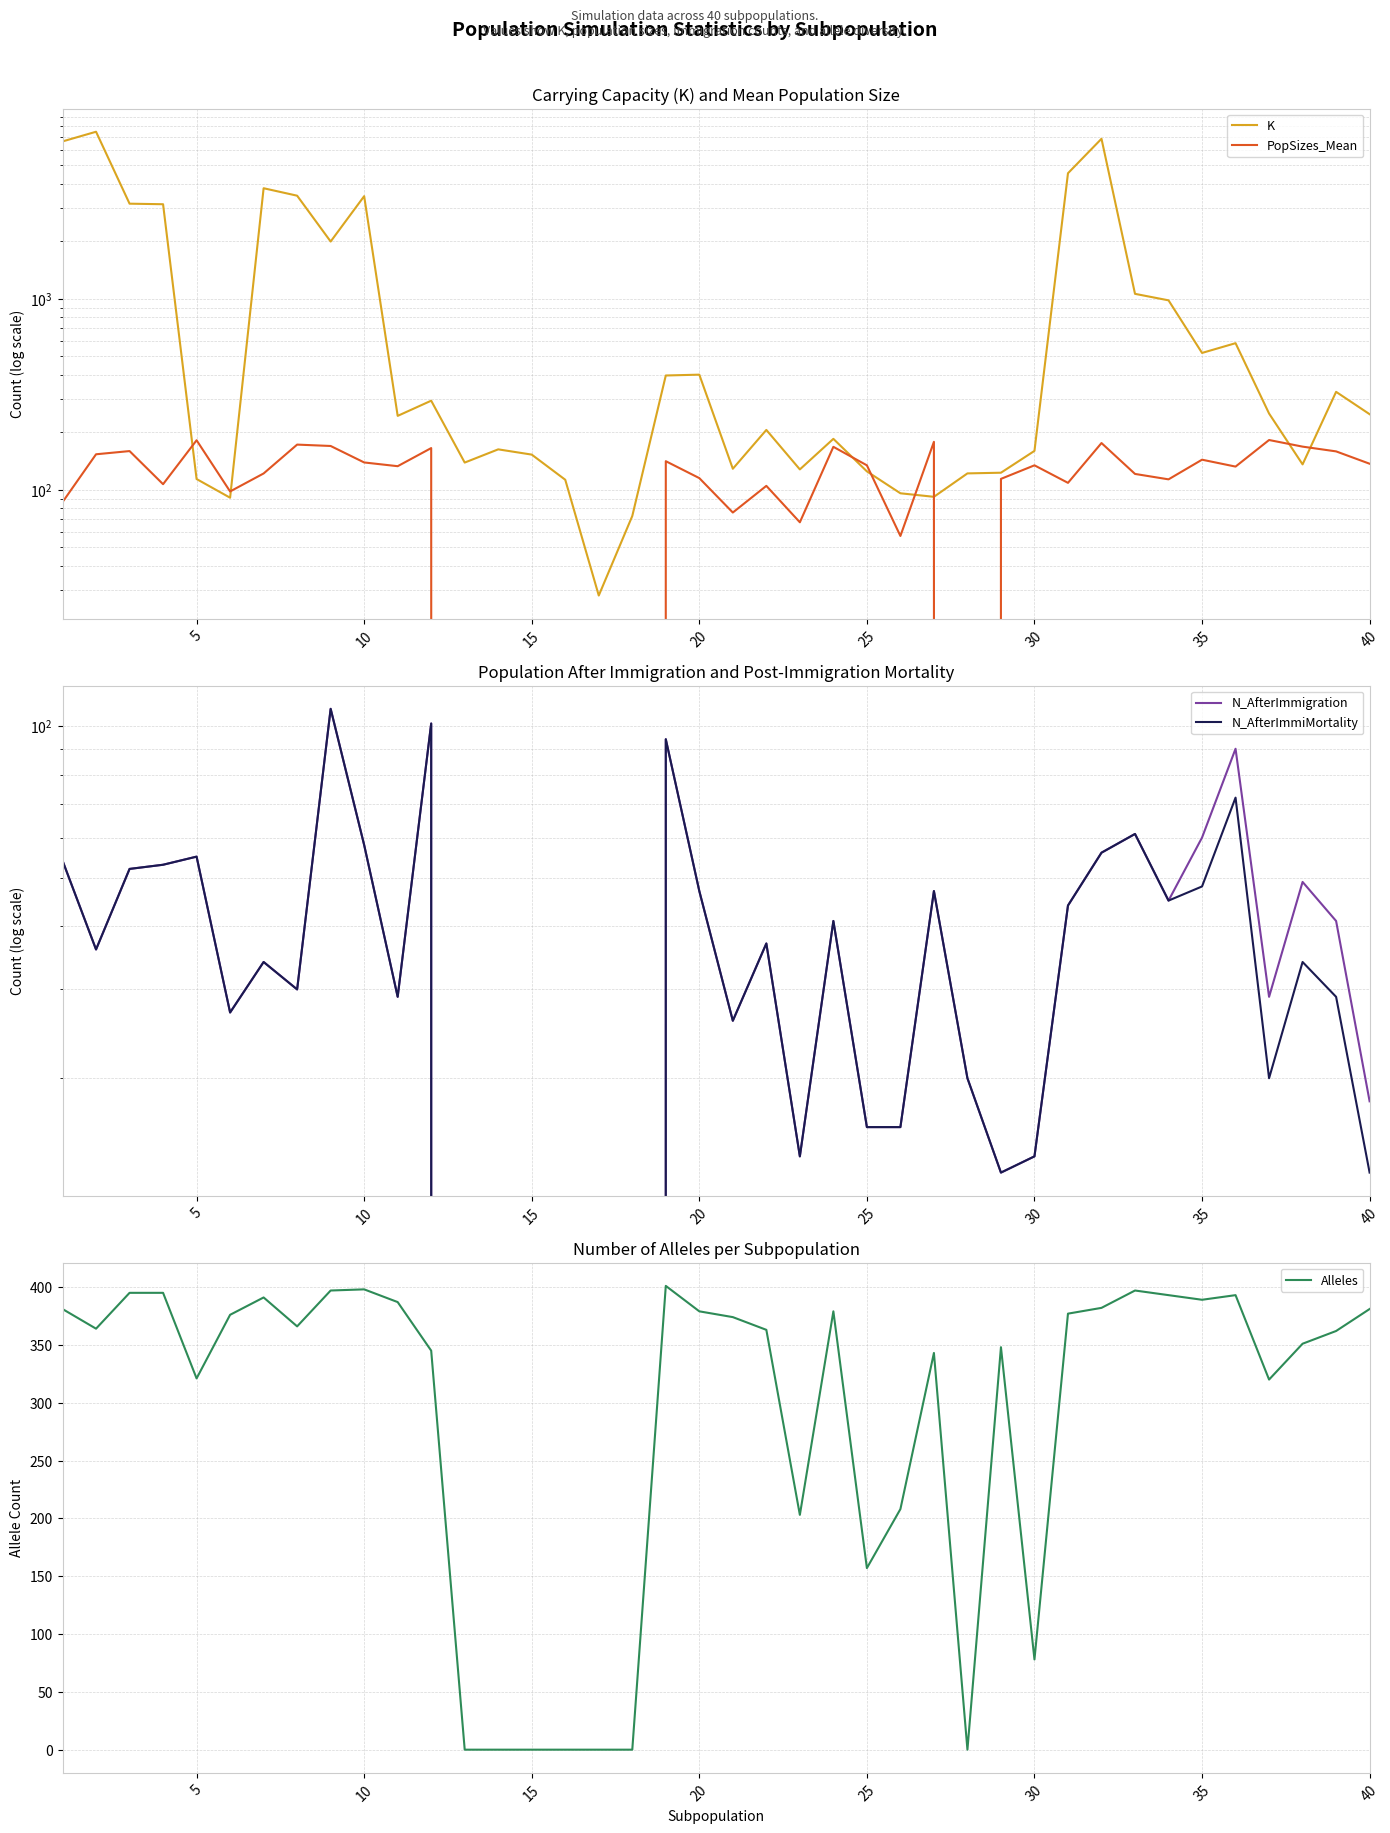

The Alleles series shows -238 at 15. True or false?

False